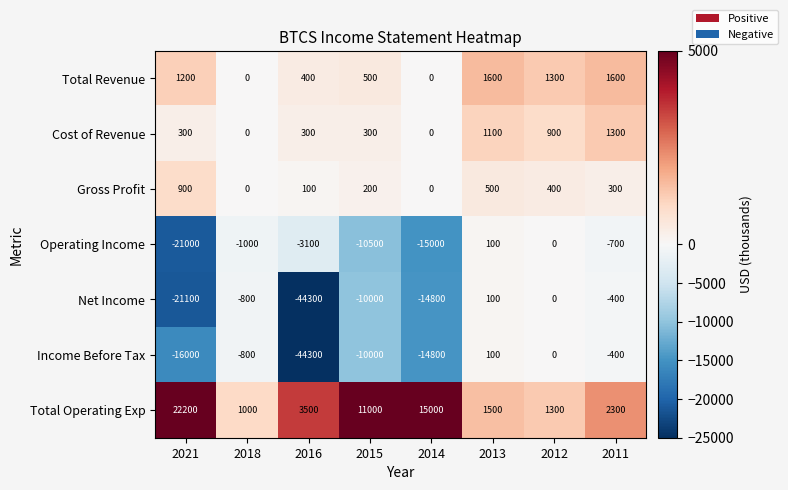

Which series changed the most between 2018 and 2013?

Total Revenue